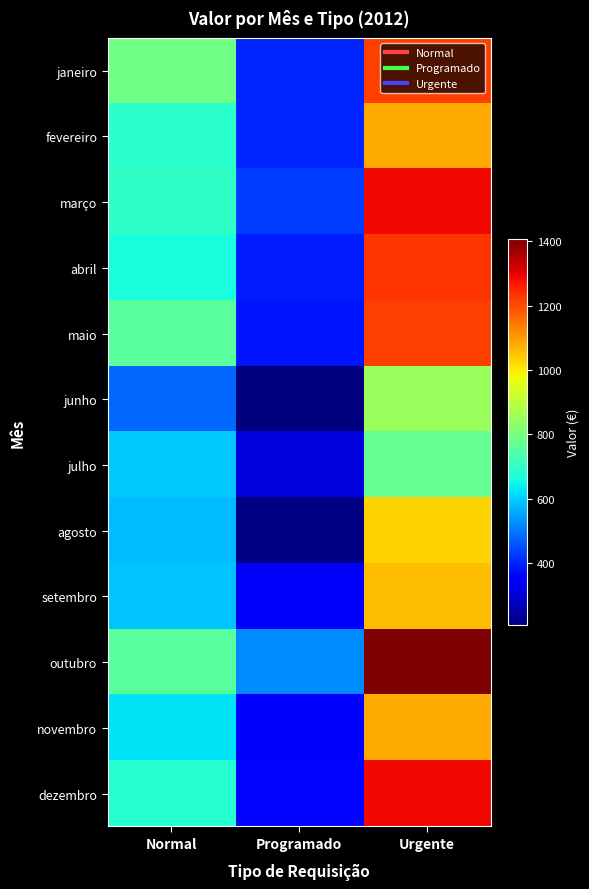

Which category has the lowest value across all series?

Programado